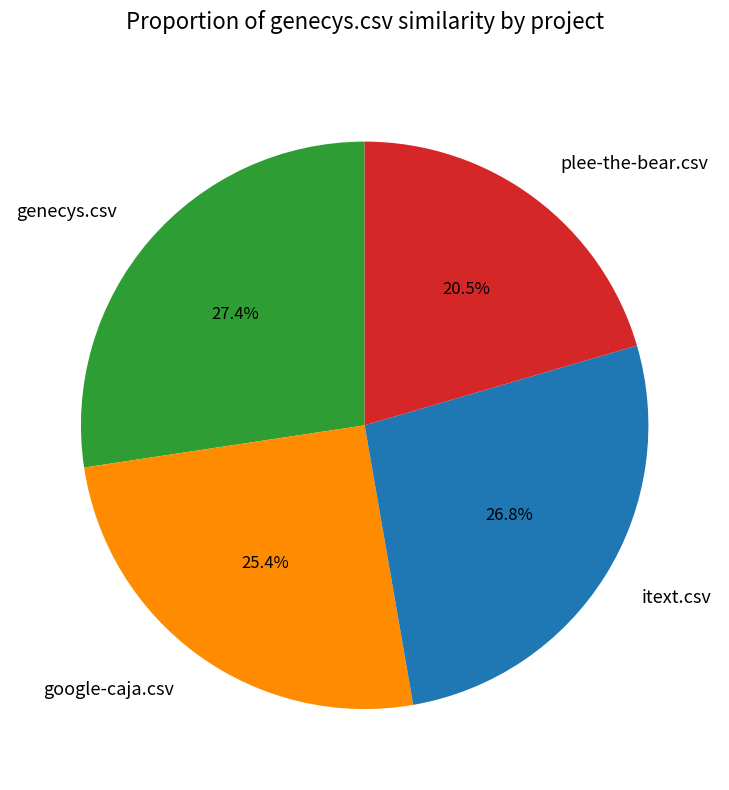

Count the number of slices in the pie.

4